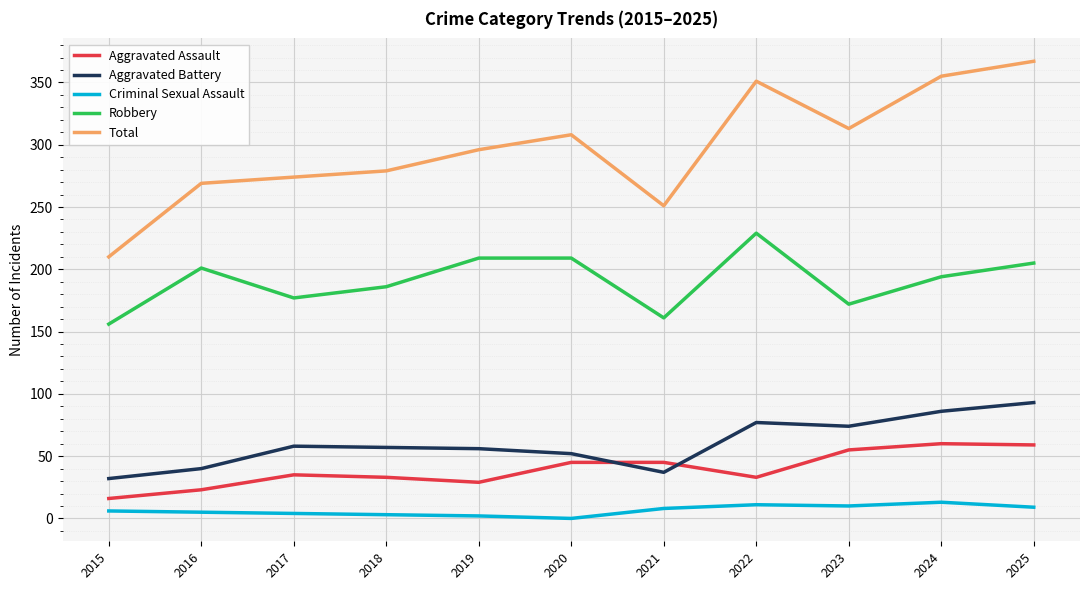

Is it true that Robbery equals 194 at 2024?

True